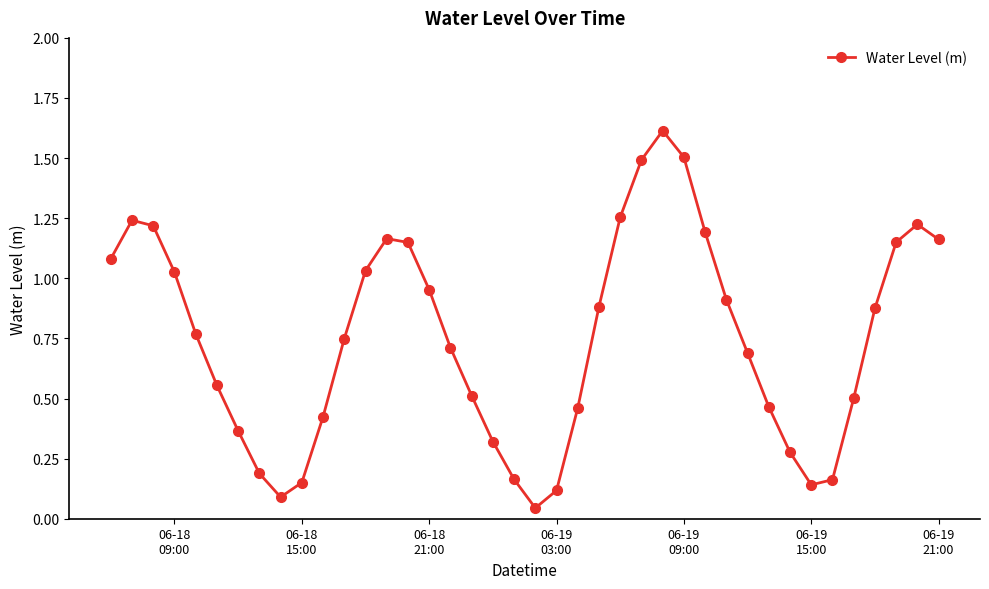

How many interior local peaks (higher than both neighbors) does the data have?

4